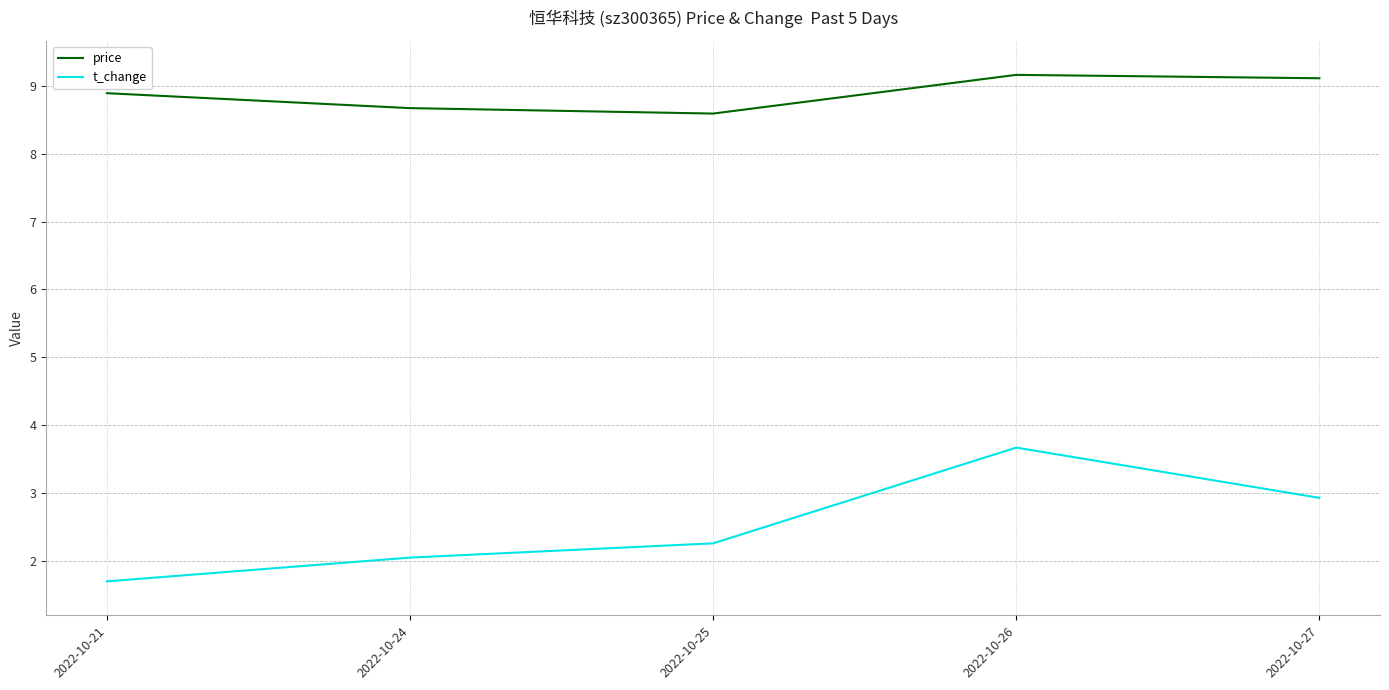

Where is the first local maximum for price?

2022-10-26